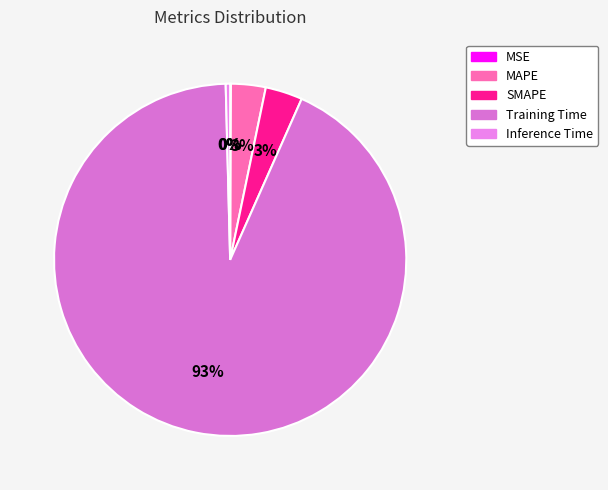

Is Training Time the majority of the pie?

Yes